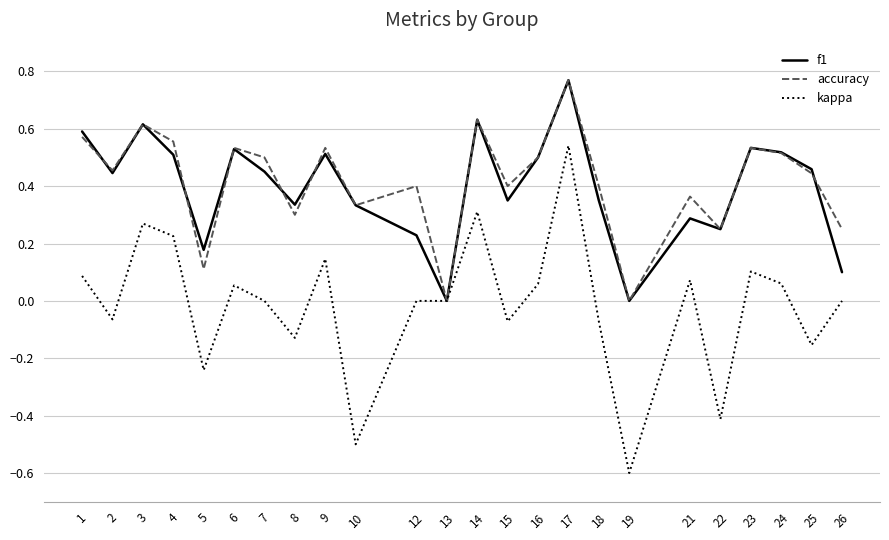

True or false: f1 has a value of 0.4 at 22.

False